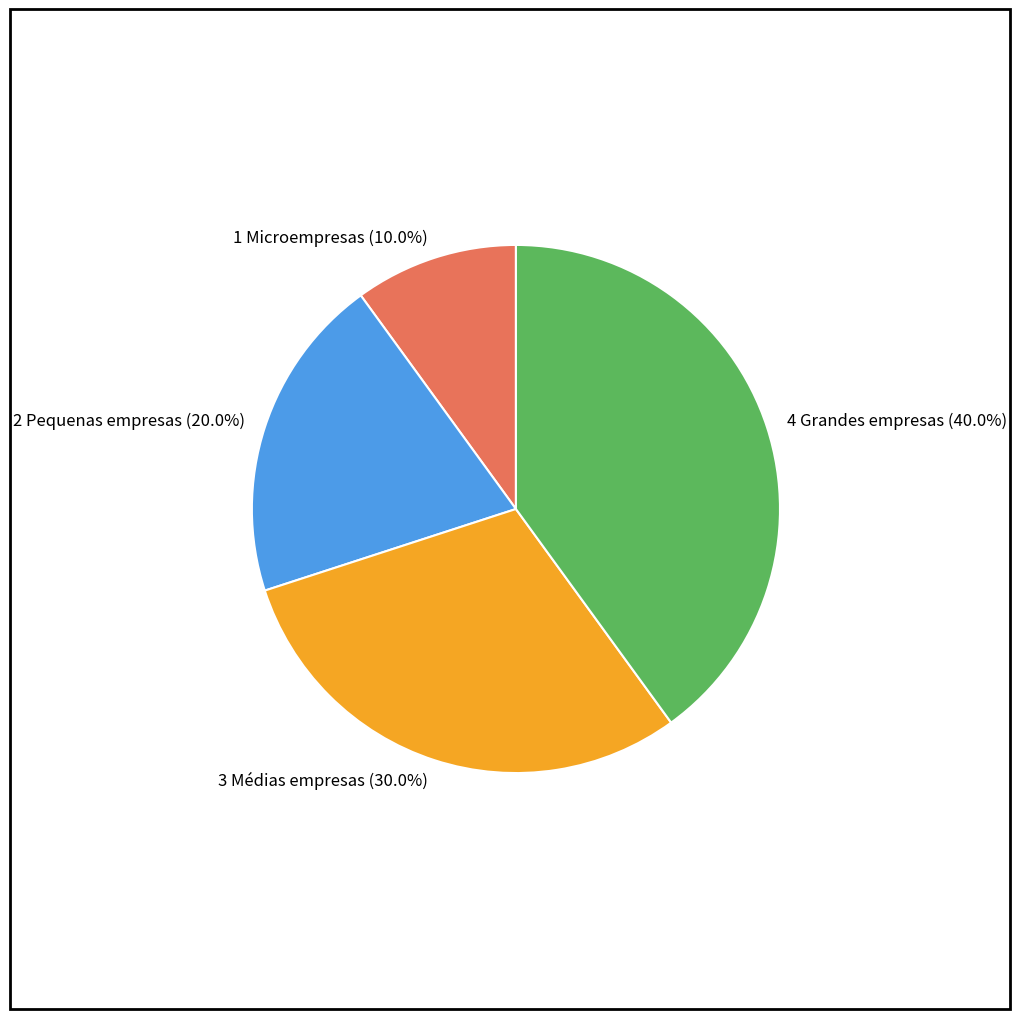

What is the total percentage of 2 Pequenas empresas and 4 Grandes empresas?

60.0%